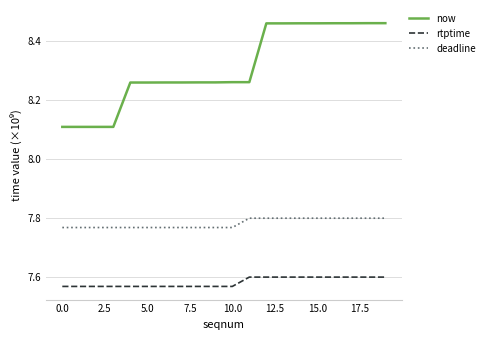

Which series has the widest spread of values?

now